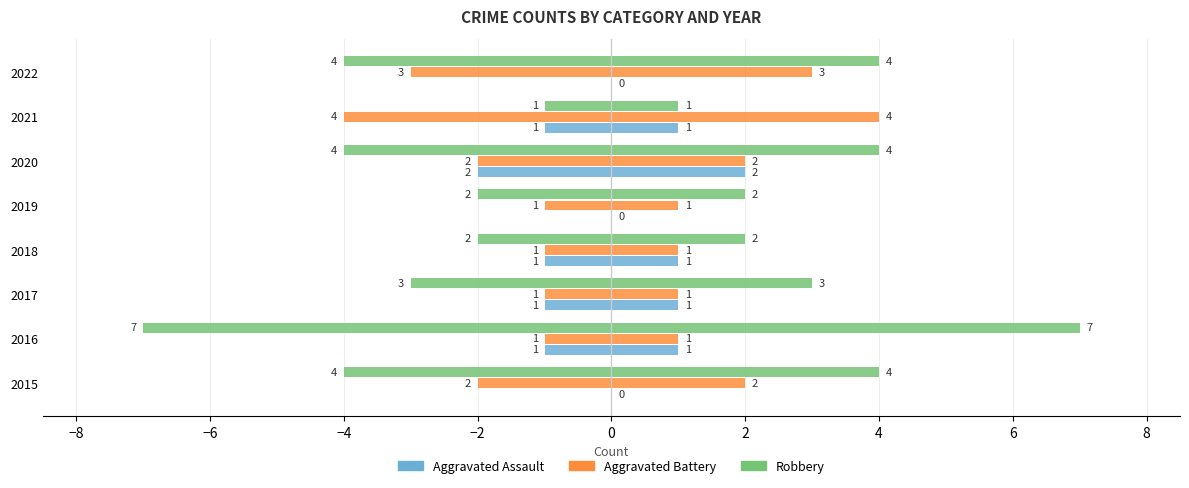

How many groups of bars are there?

8